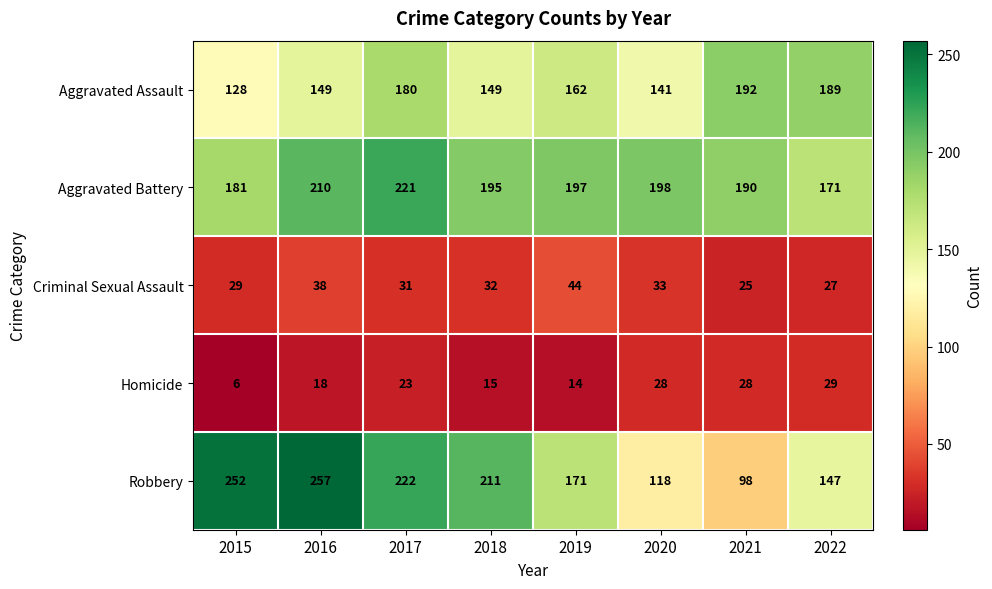

Which series has the largest range (max minus min)?

Robbery